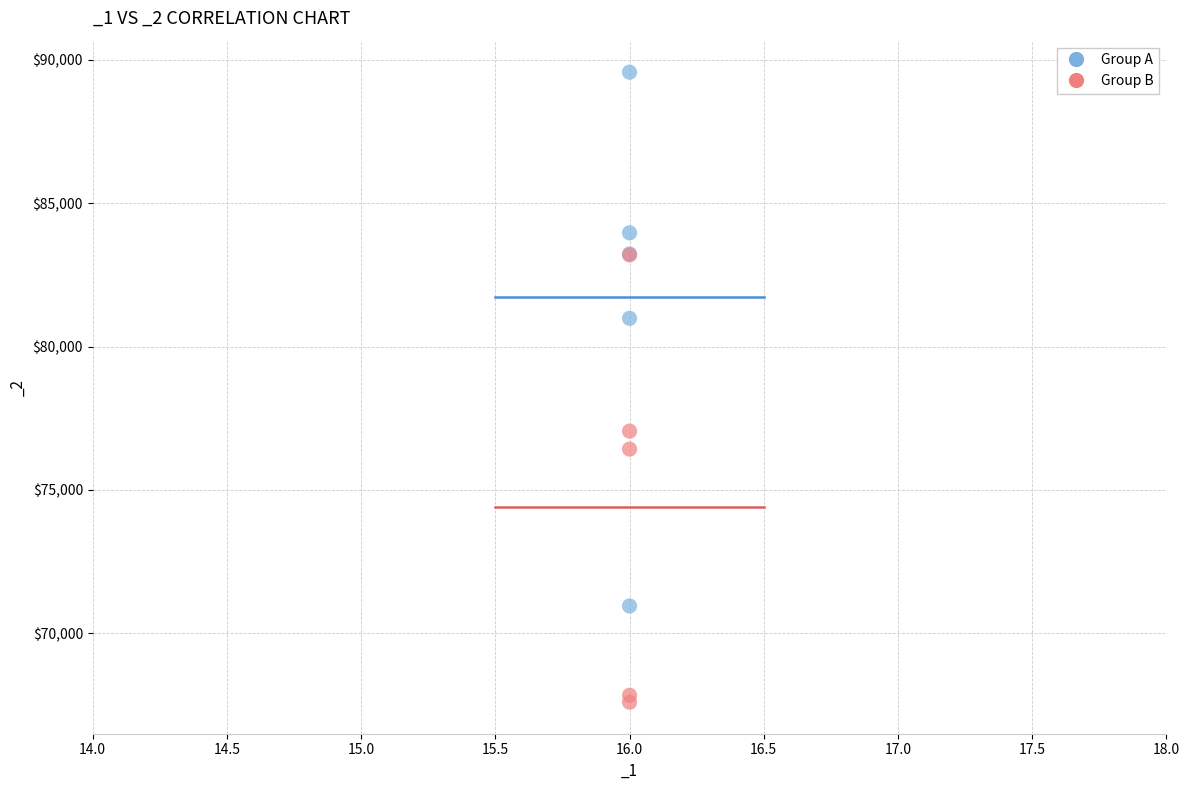

In the Group A series, what Y value is closest to 80263?

80987